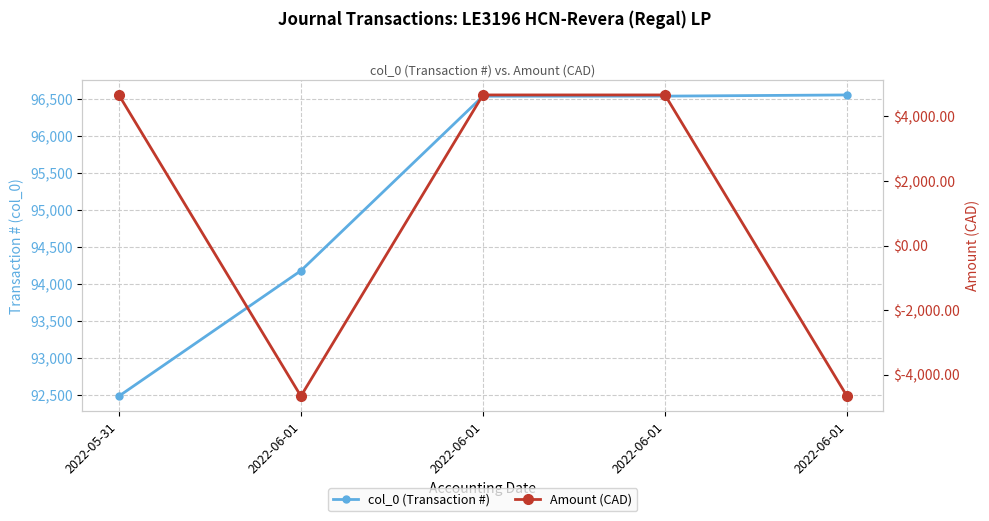

What is the sum of all col_0 (Transaction #) values?

476286.0